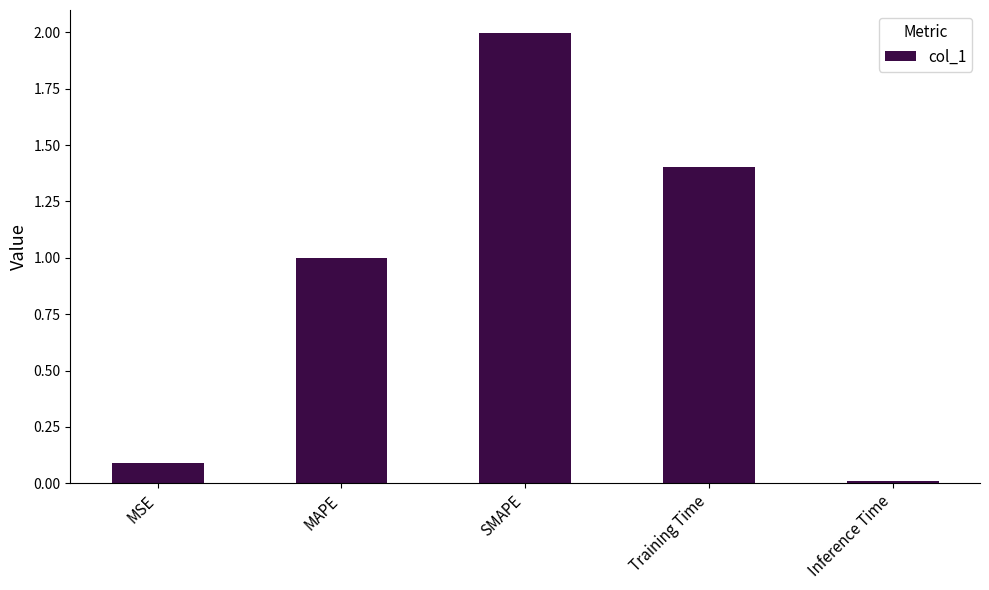

What is the sum of all values?

4.5